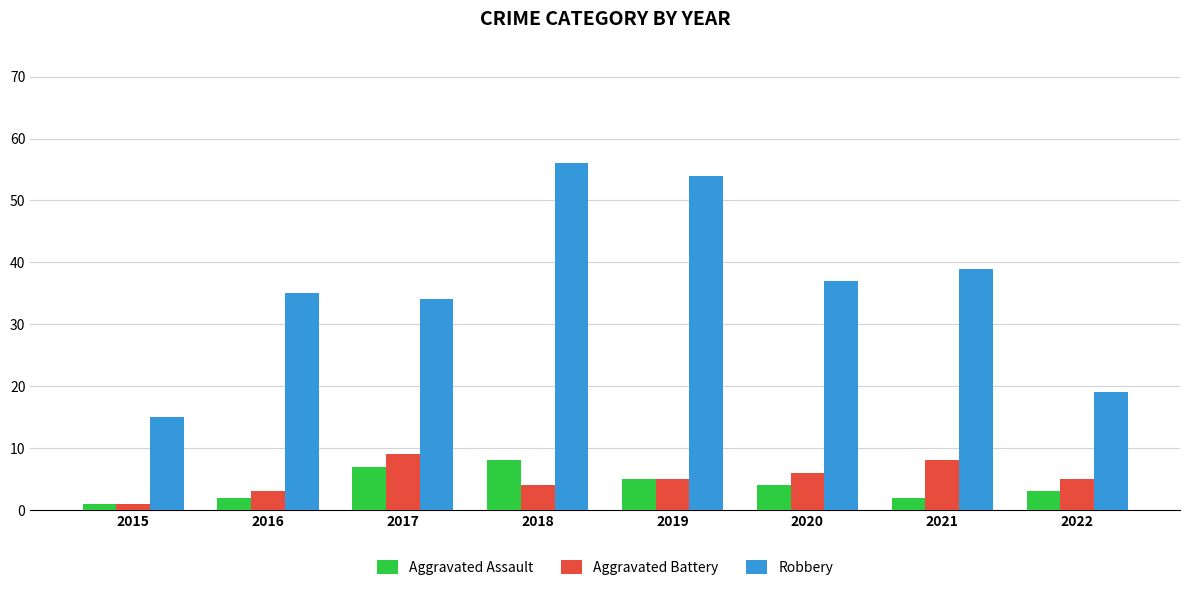

What is the sum of the Robbery values at 2017 and 2019?

88